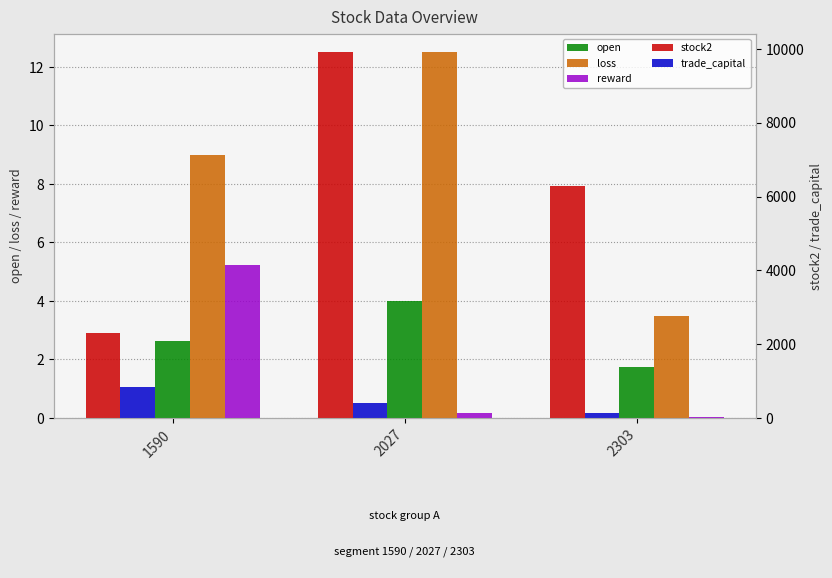

What is the total value across all series at 2027?

10321.6